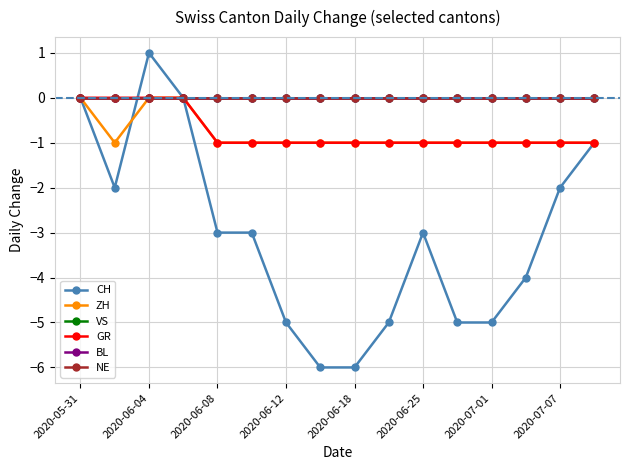

Does the chart have visible grid lines?

Yes